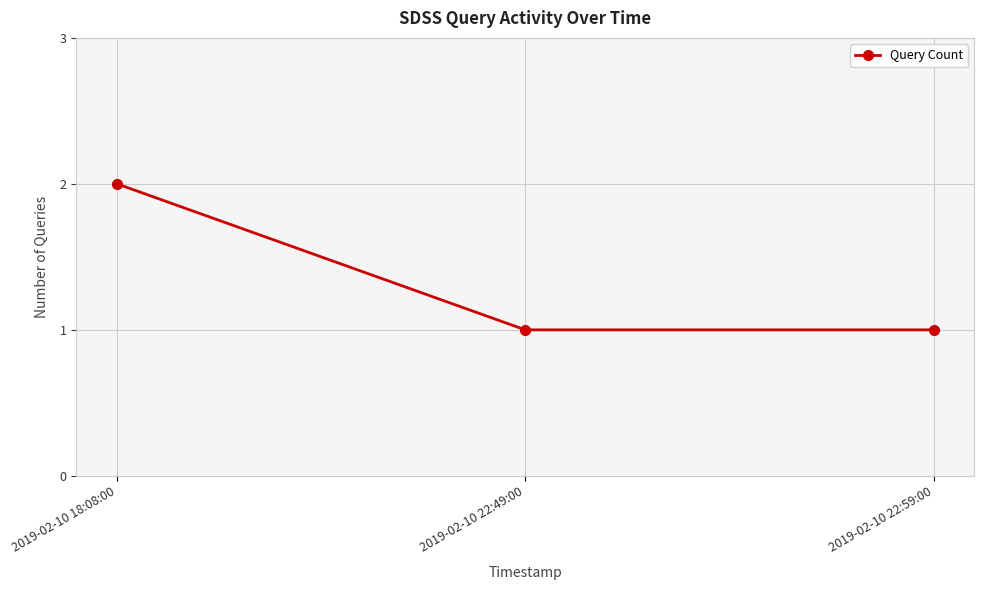

What is the average value?

1